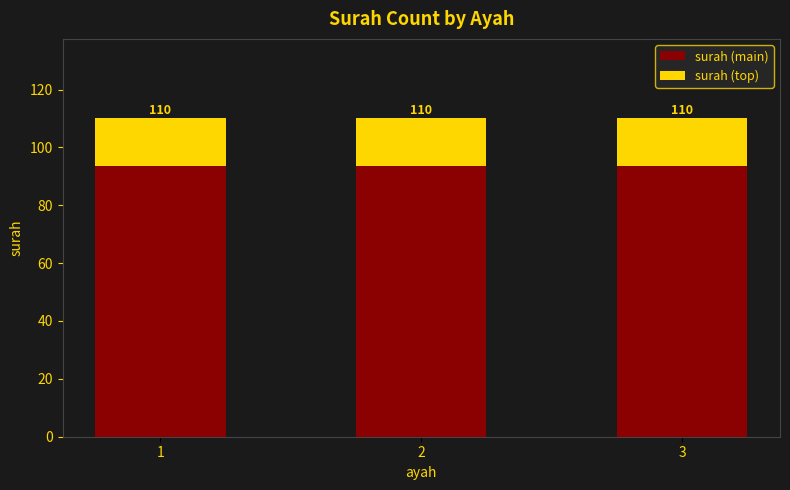

What is the sum of the surah (top) values at 3 and 1?

33.0